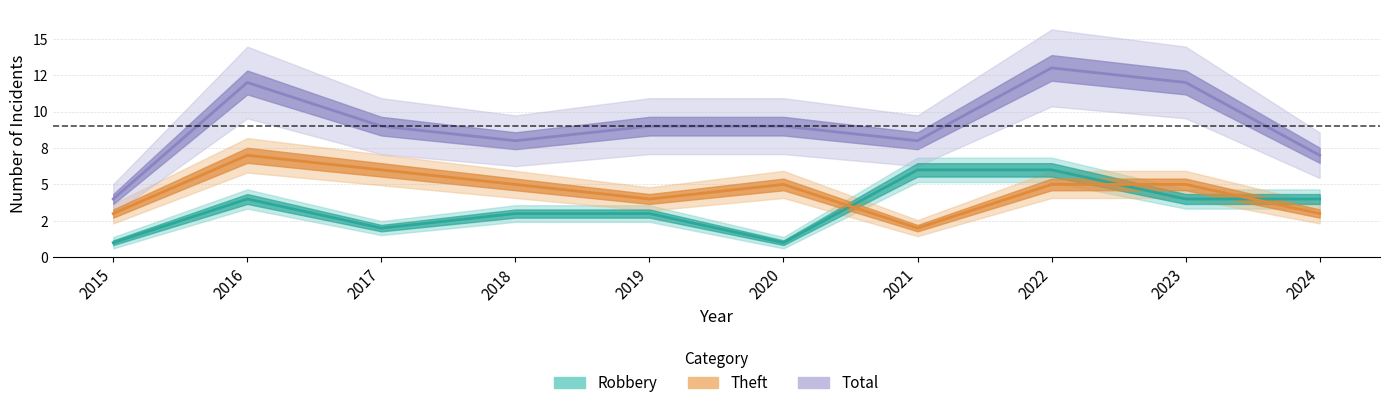

At which label does Theft first exceed 5?

2016